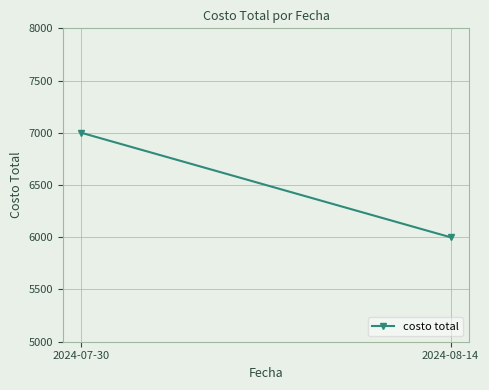

What is the change in value from 2024-07-30 to 2024-08-14?

-1000